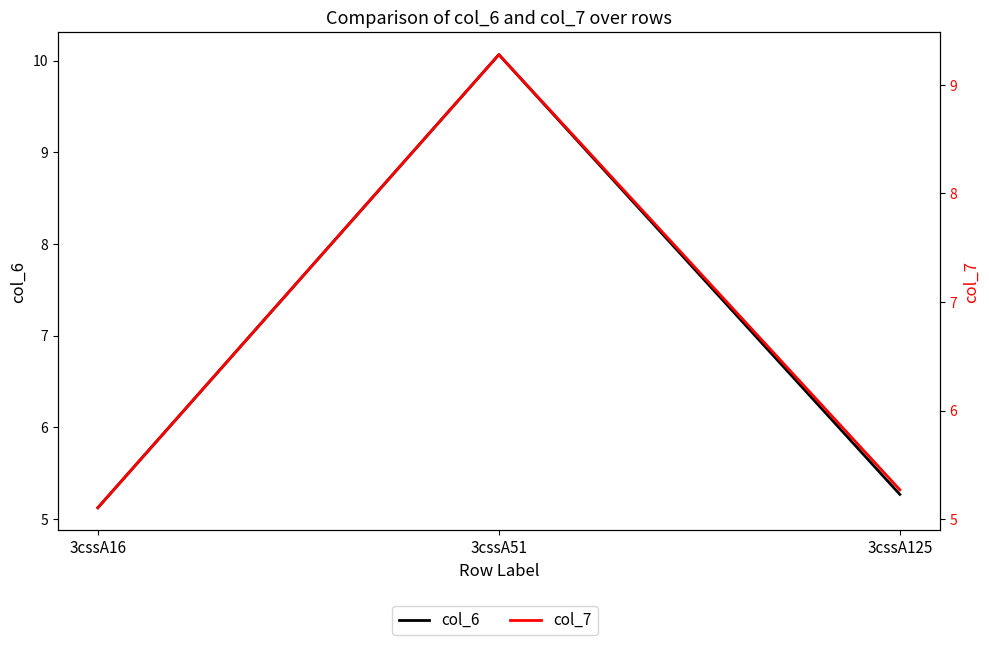

At which label does col_7 reach its minimum?

3cssA16